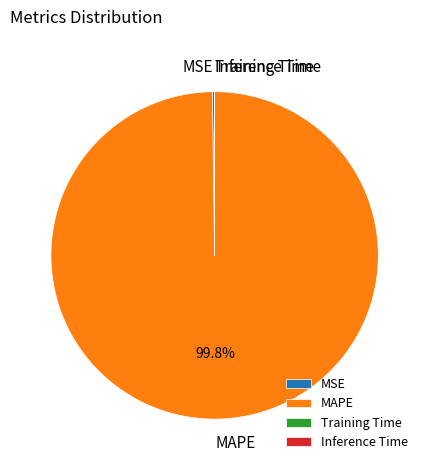

To the nearest percent, what is the difference between the largest and smallest slice percentages?

100%